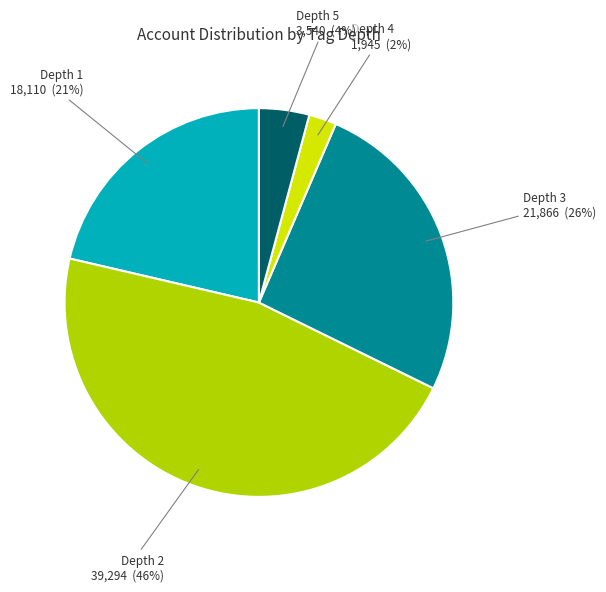

To the nearest percent, what percentage of the pie is Depth 5?

4%